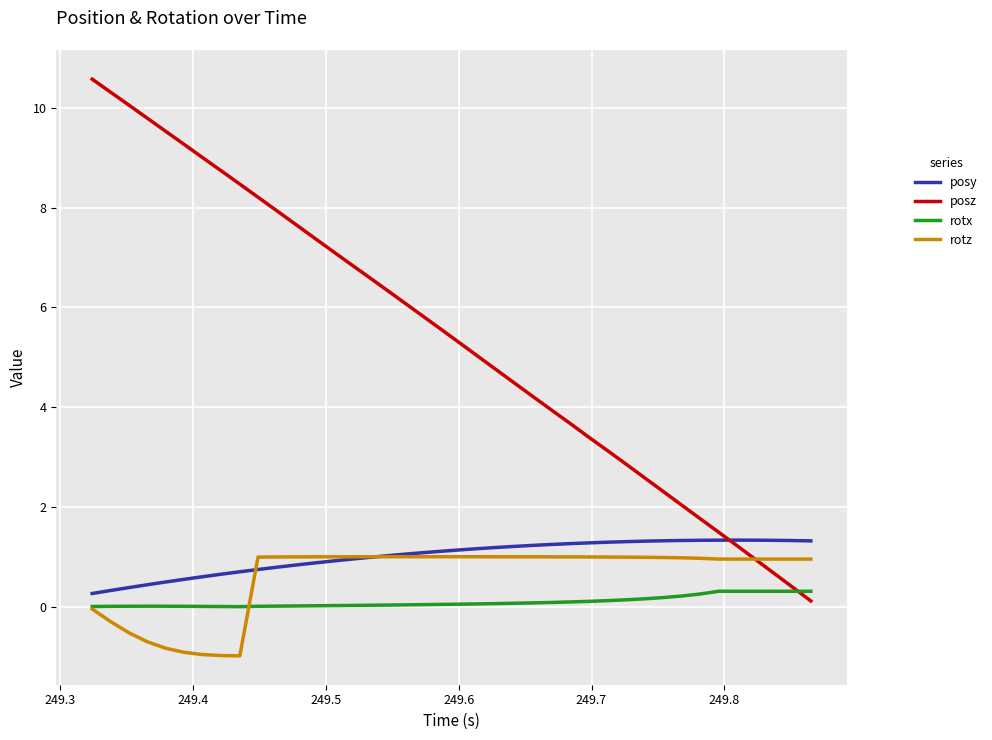

Which series has the largest total across all categories?

posz